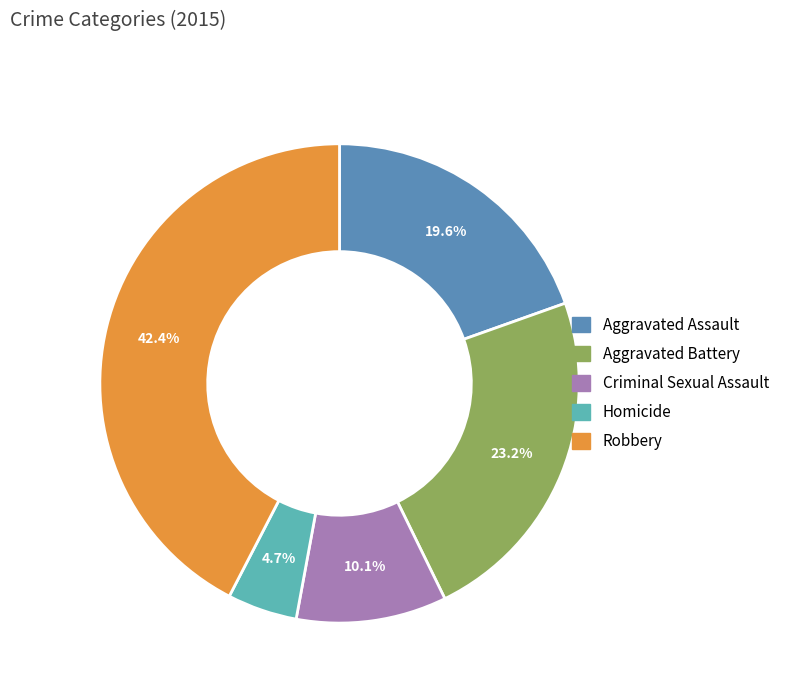

Which slice is the largest?

Robbery